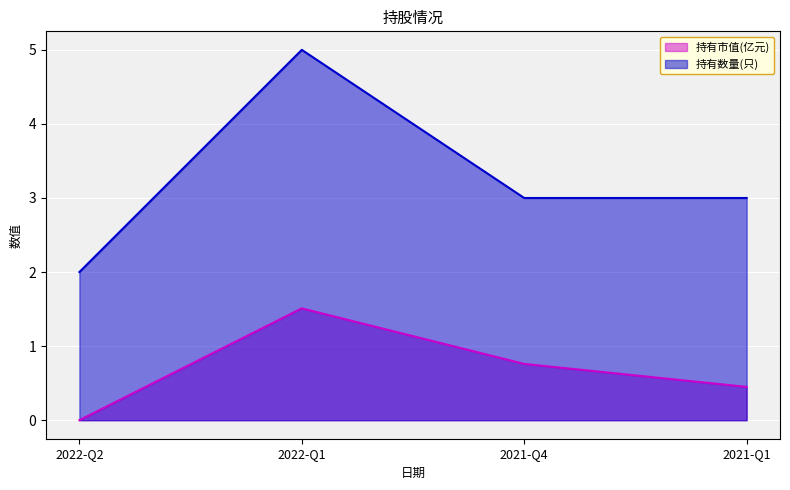

Is the value of 持有数量(只) at 2021-Q1 greater than the value of 持有市值(亿元) at 2021-Q4?

Yes